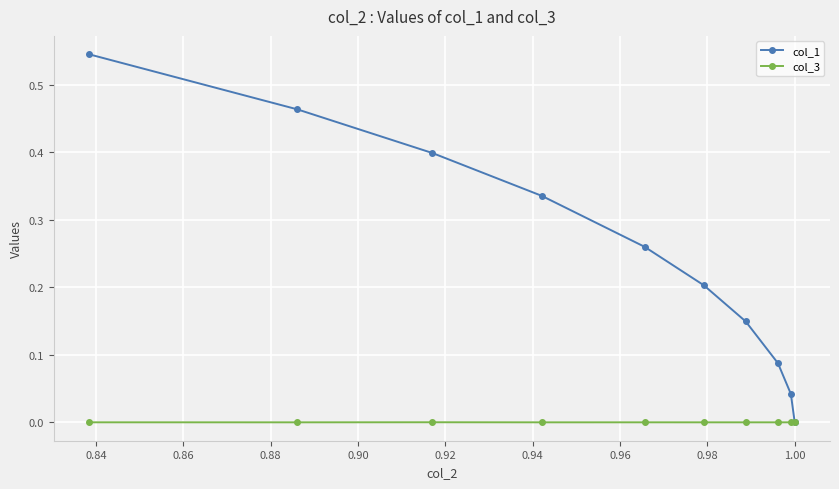

Count the number of categories in the chart.

10